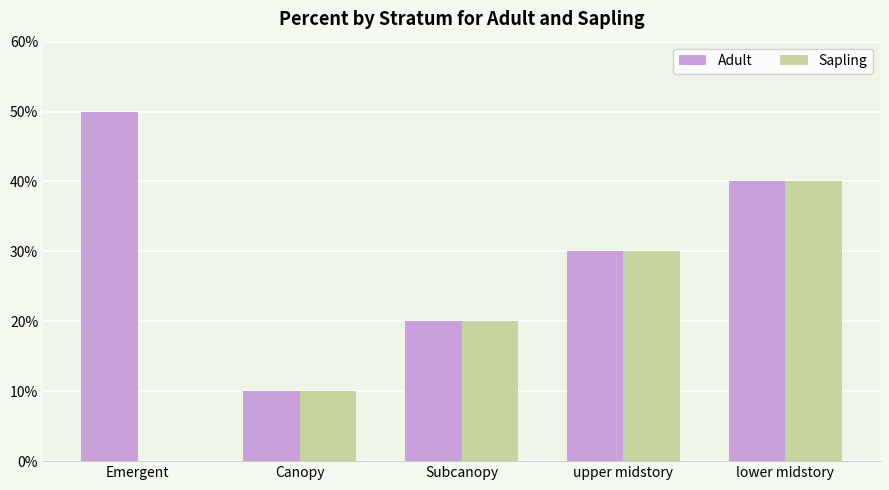

Between Emergent and Subcanopy, which is larger?

Emergent